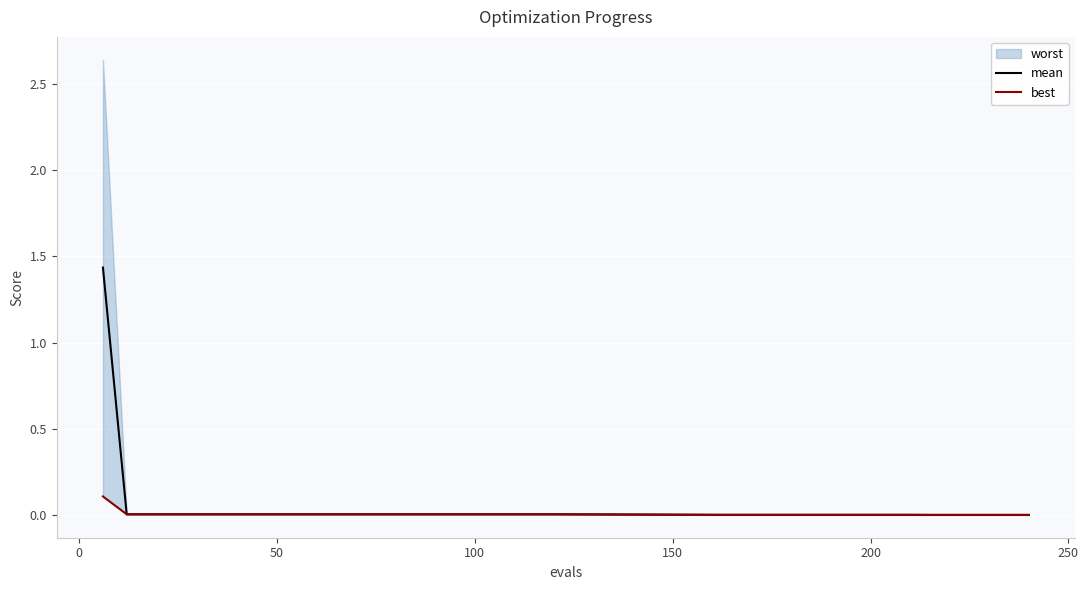

True or false: mean and best cross at least once.

False